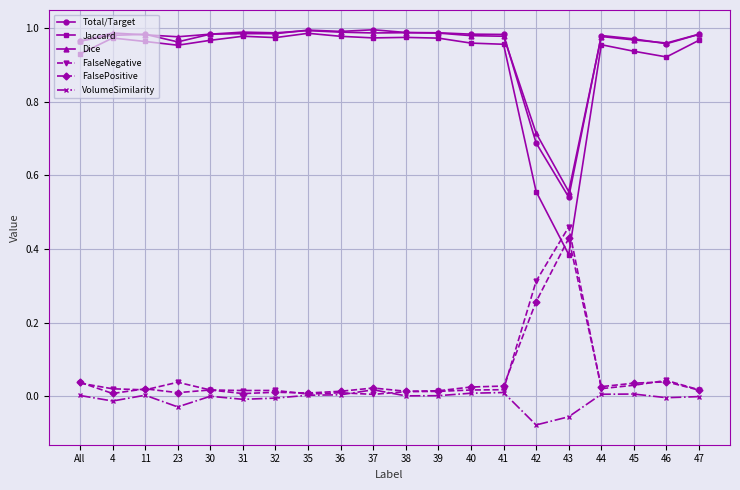

How many series are shown in this chart?

6